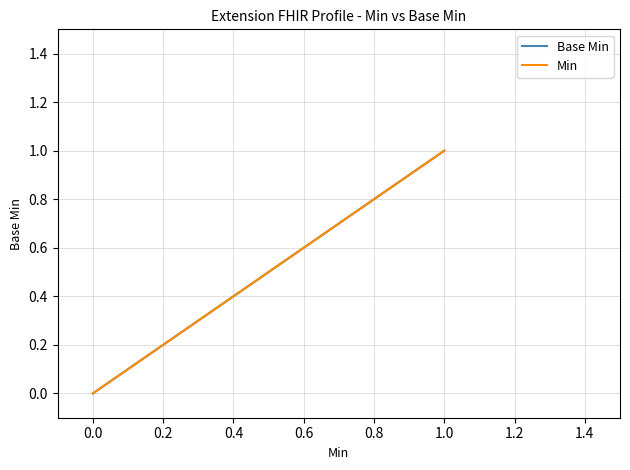

Rank the series at 0.0 from highest to lowest value.

Base Min, Min